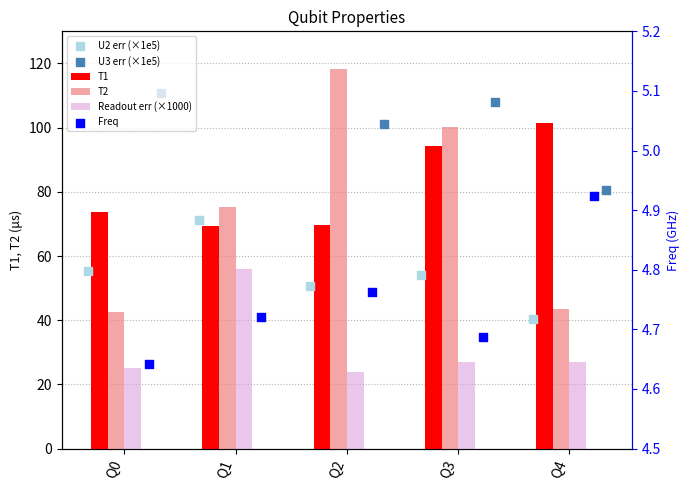

Is the value of Readout err (×1000) at Q2 greater than the value of U3 err (×1e5) at Q4?

No